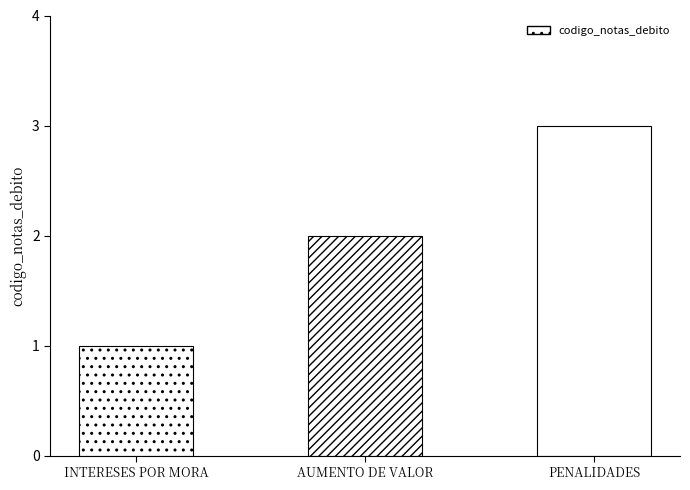

What is the value of the 1st bar from the left?

1